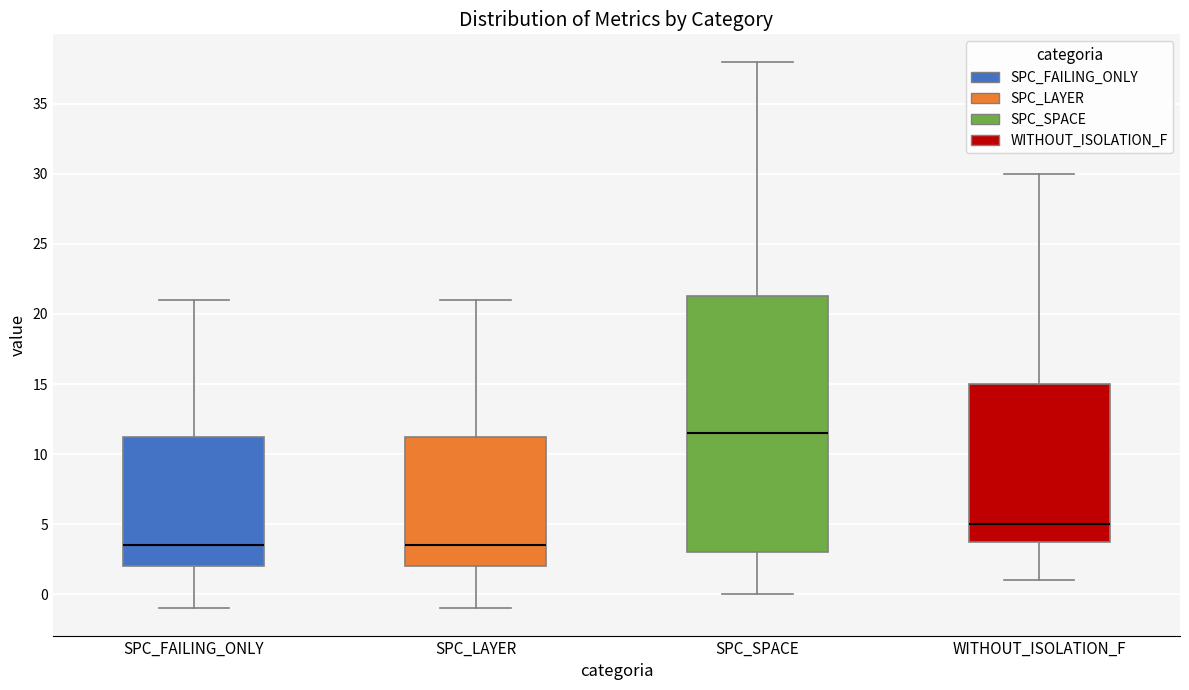

Where does the upper whisker of the box for WITHOUT_ISOLATION_F end on the y-axis? The values are not printed on the chart, so give them approximately, as read against the axis.

30.0